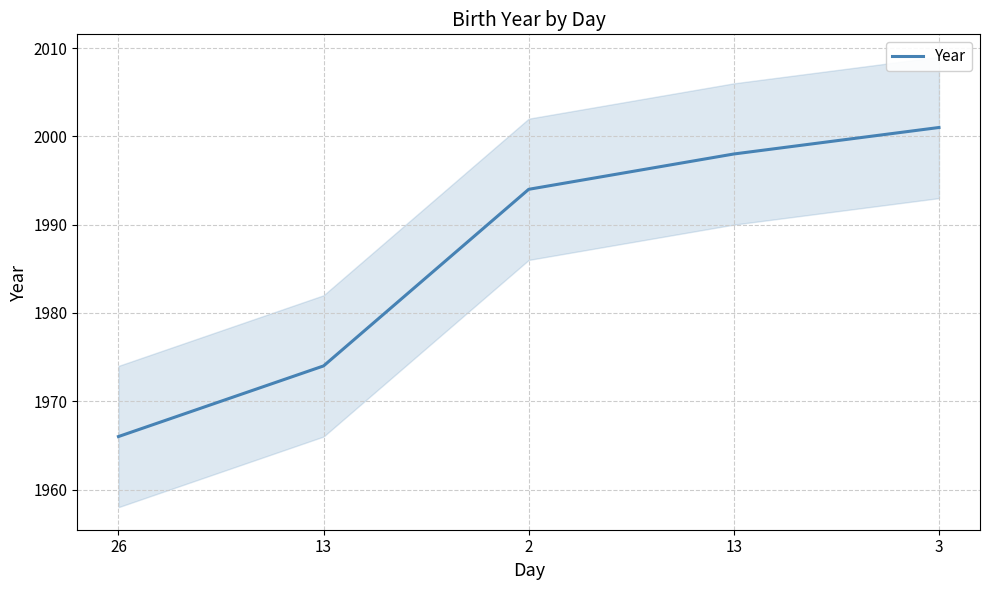

Between 3 and 13, which is larger?

3